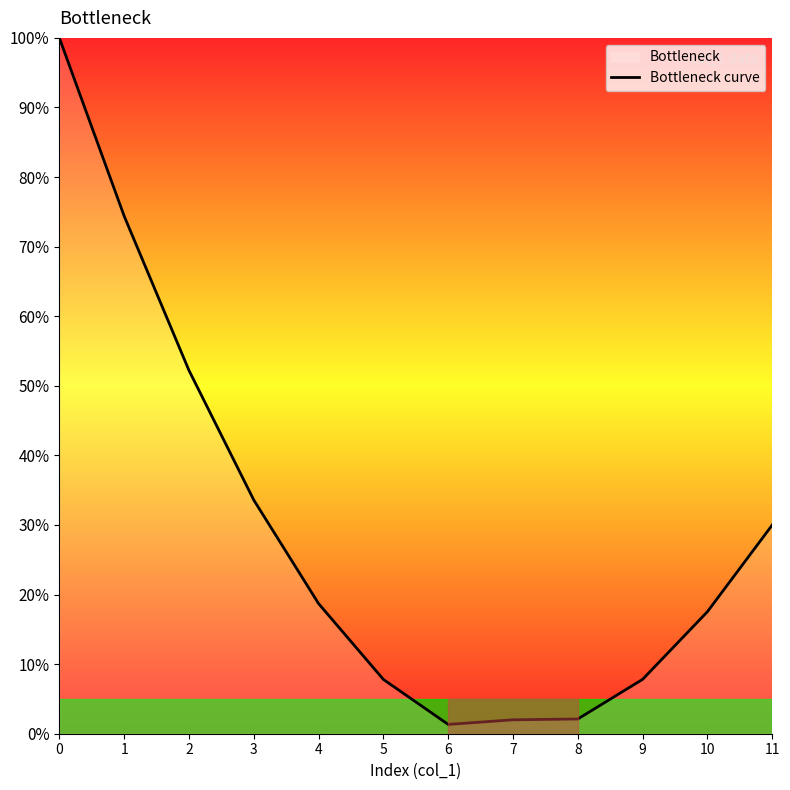

How many data points does each series have?

12